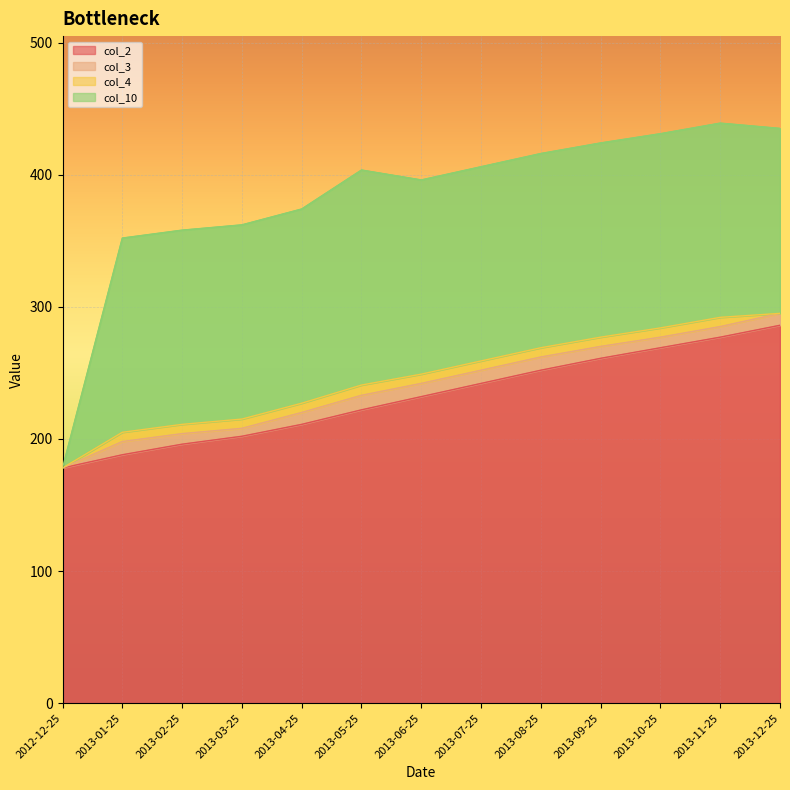

At which label is col_2 closest to 232?

2013-06-25